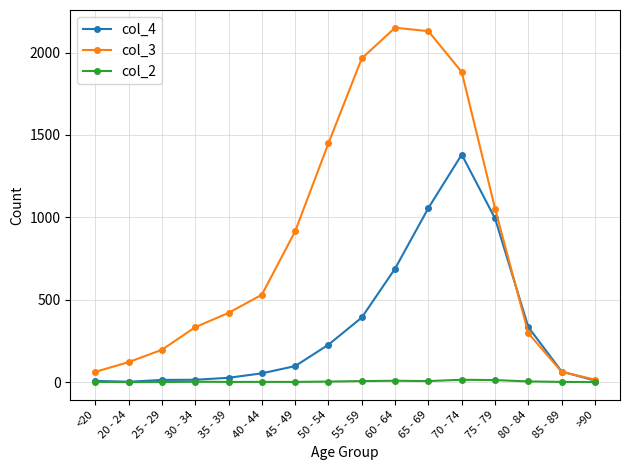

What is the lowest value of the col_4 series?

2